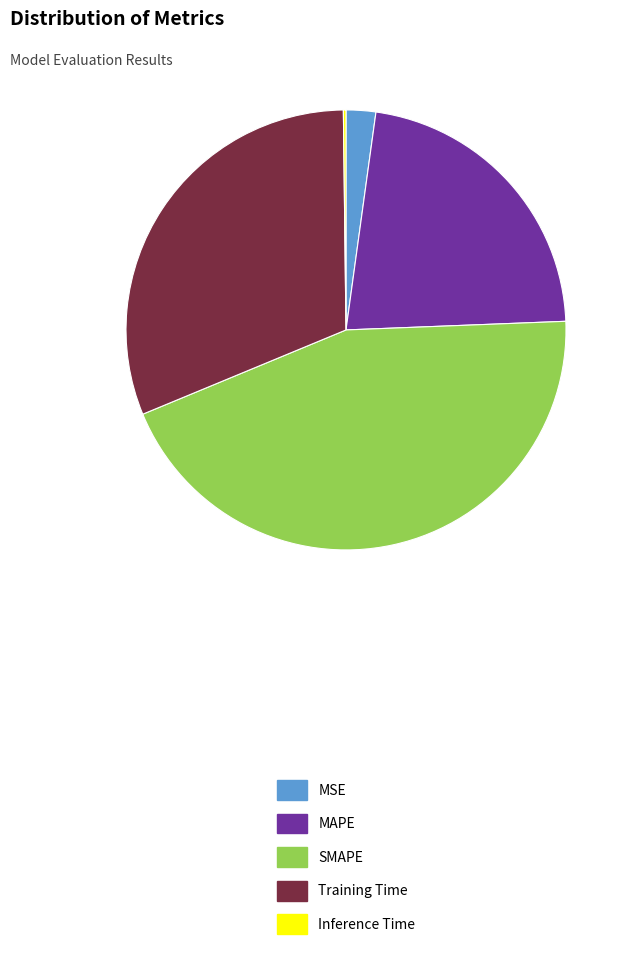

The SMAPE slice represents 44% of the pie. True or false?

True